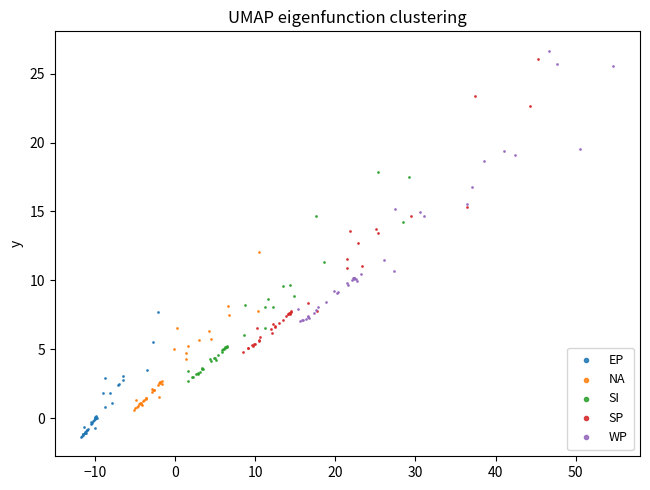

Which series has the widest spread of Y values?

SP